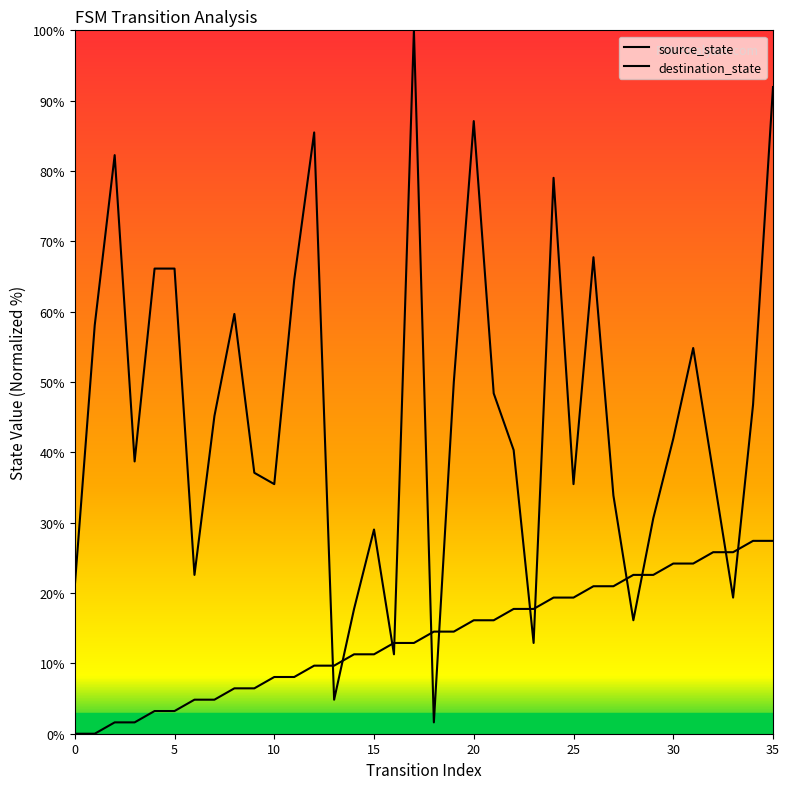

At which category is the sum across all series the highest?

35